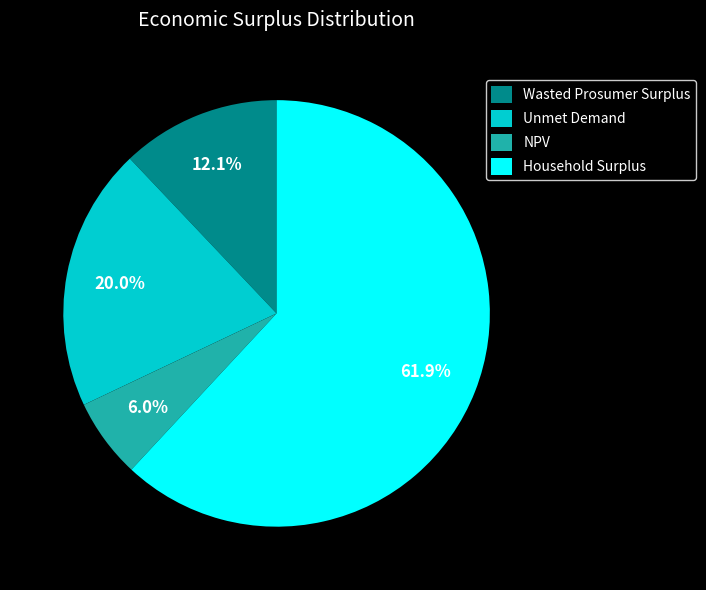

Do Household Surplus and NPV together represent more than half of the pie?

Yes